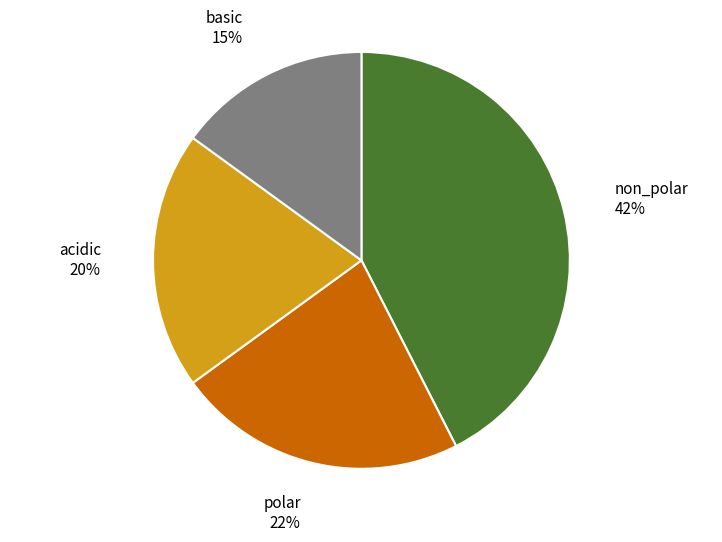

Is there any slice that represents more than half of the pie?

No